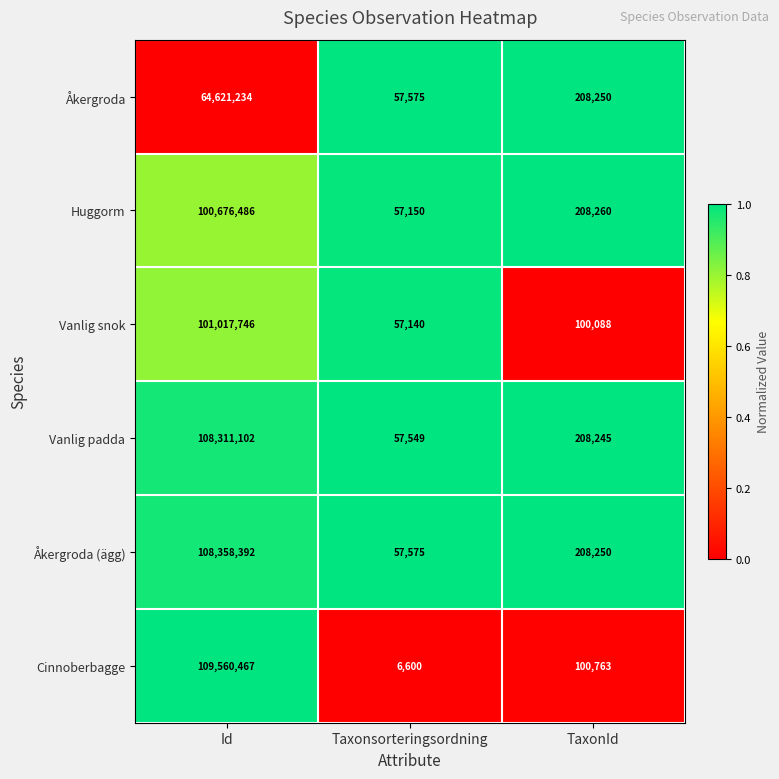

List the series in order of their peak value, lowest first.

Åkergroda, Huggorm, Vanlig snok, Vanlig padda, Åkergroda (ägg), Cinnoberbagge